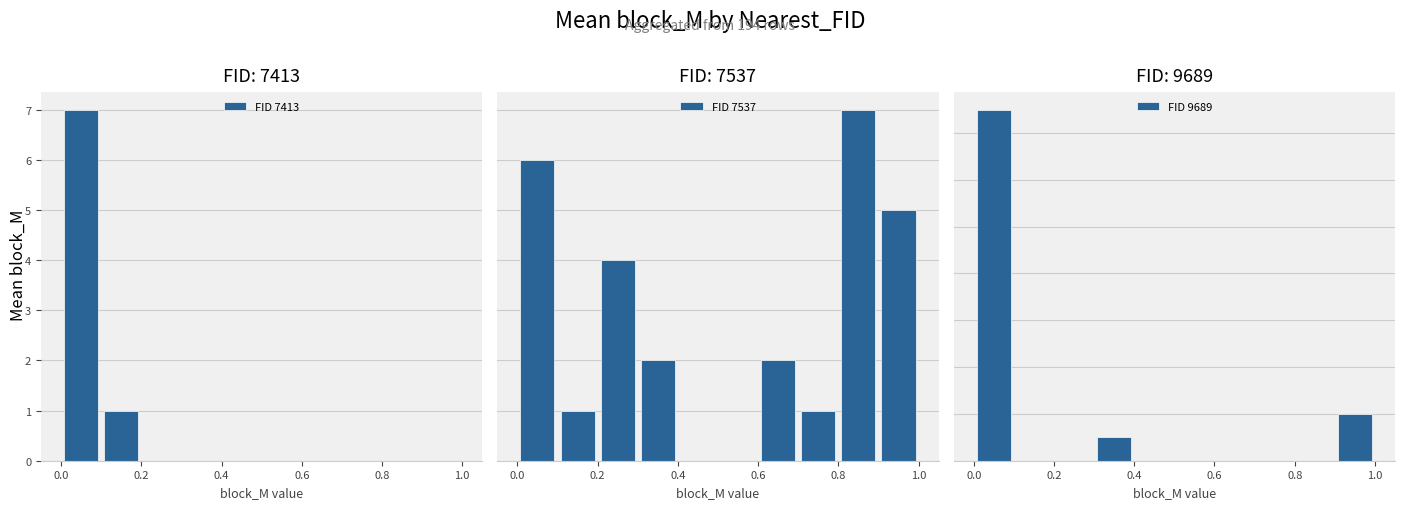

What is the maximum value for FID 7413?

7